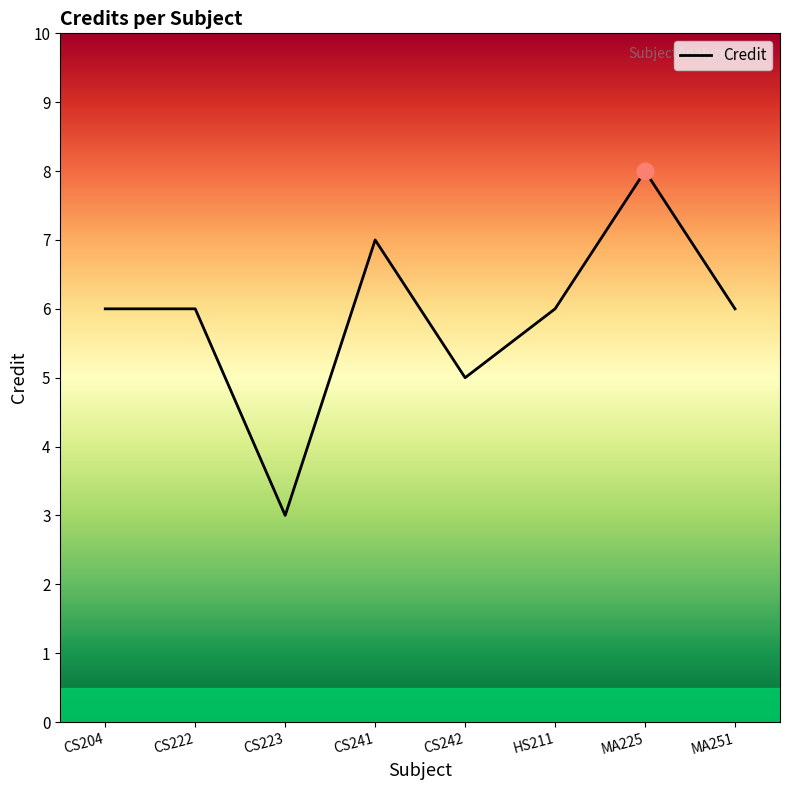

How many lines are shown in the chart?

1